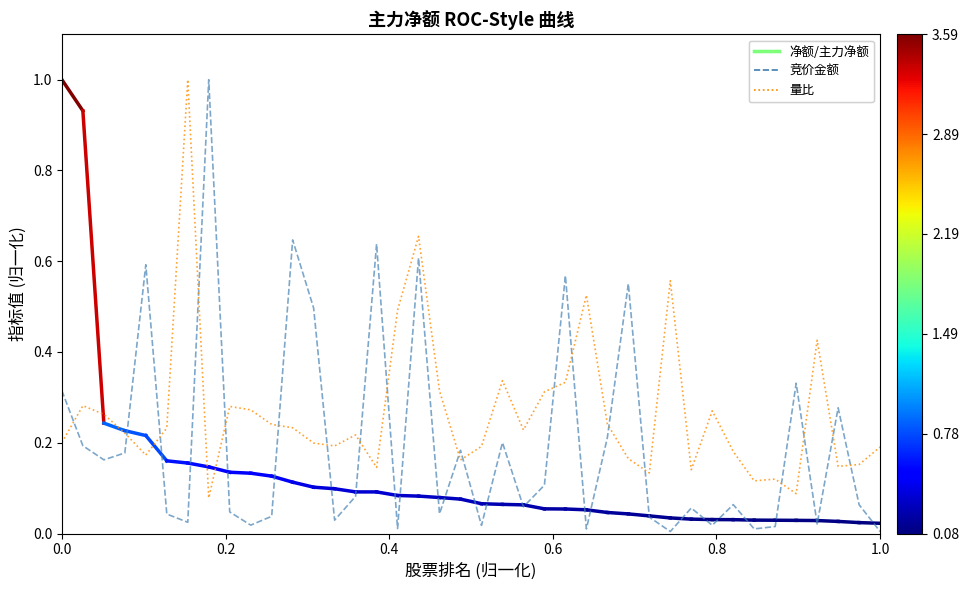

Which series has the widest spread of values?

竞价金额